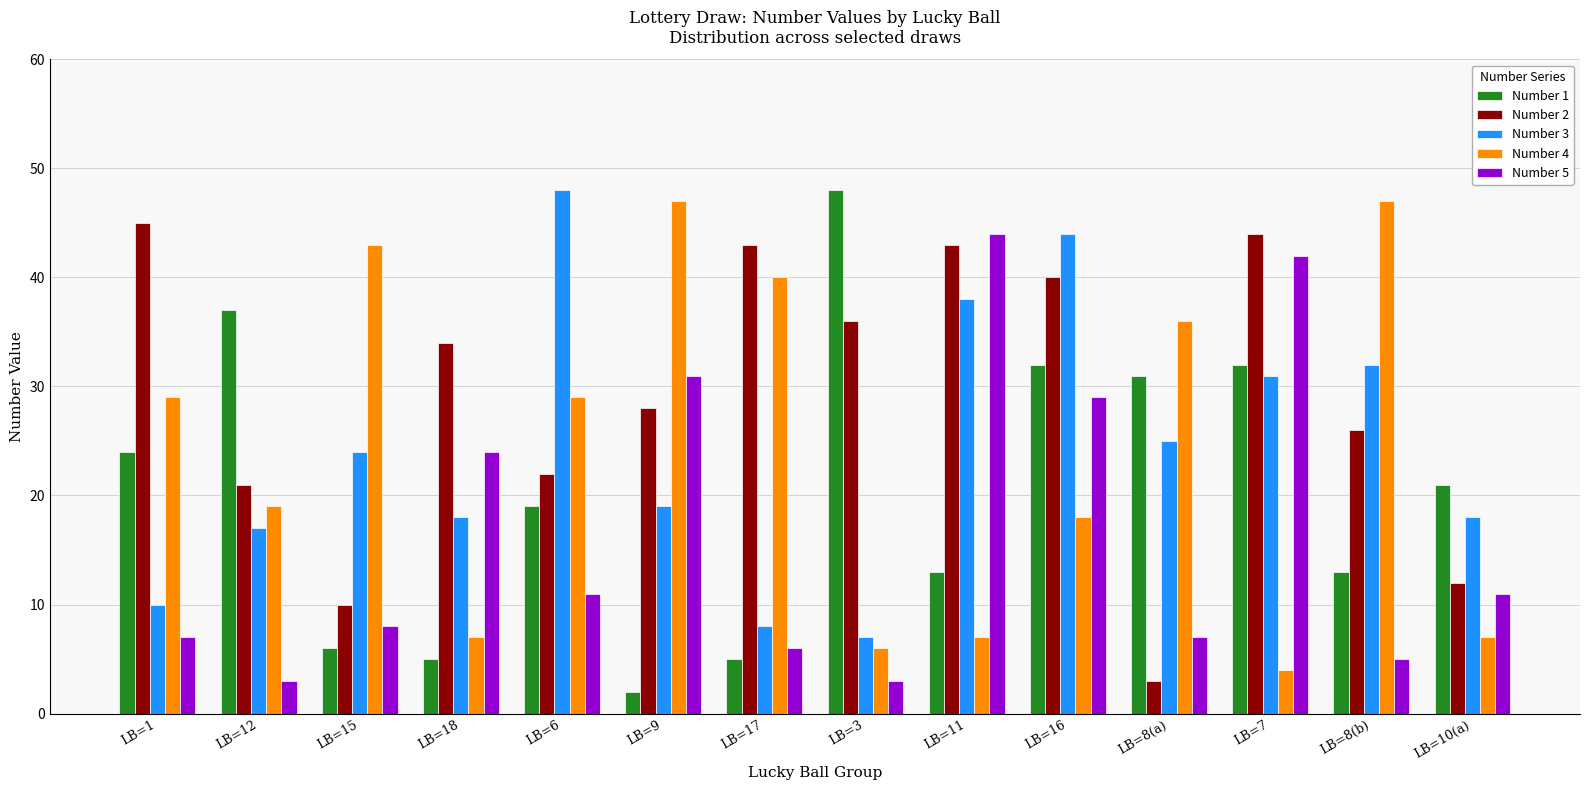

Which category has the lowest value across all series?

LB=9